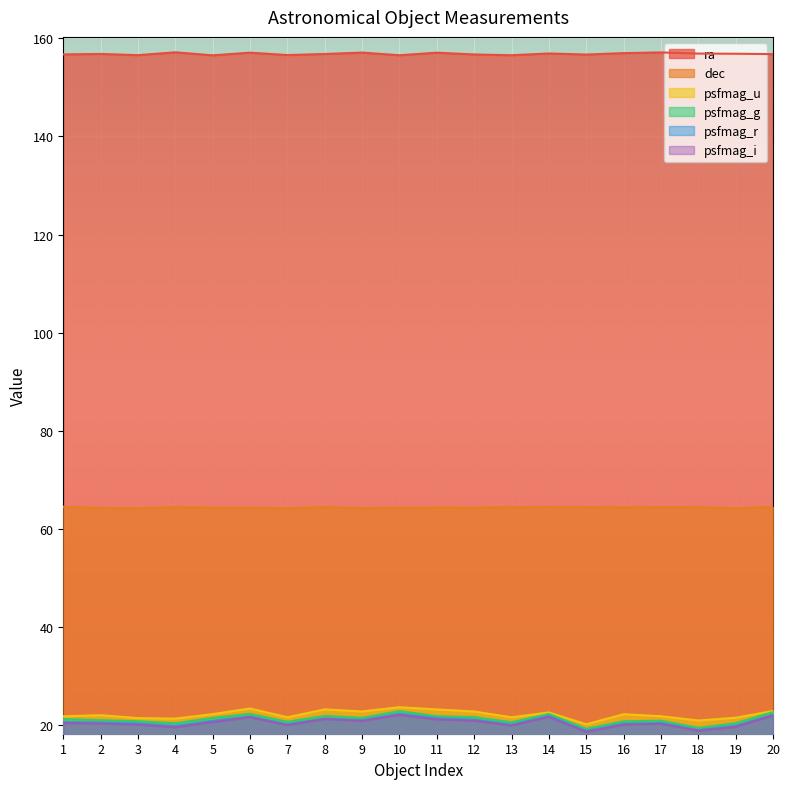

At how many categories does at least one series exceed 104?

20